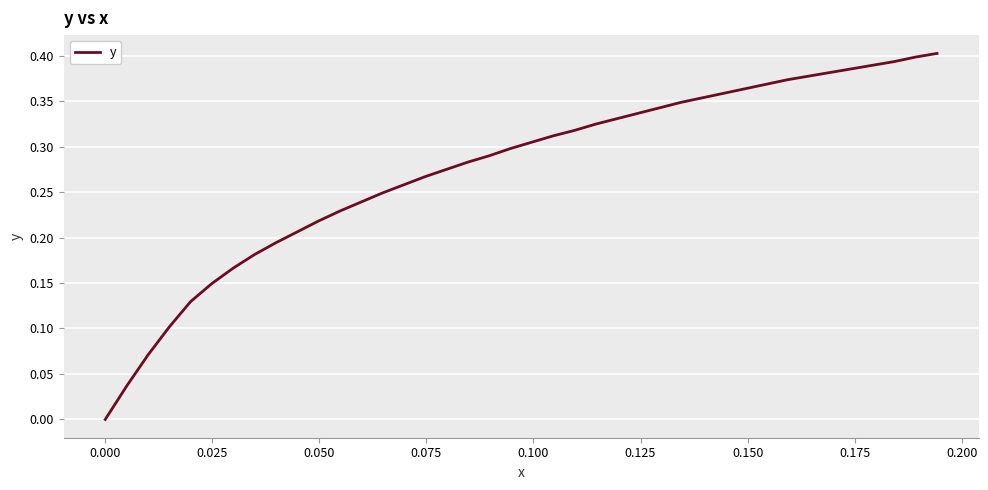

How many lines are shown in the chart?

1